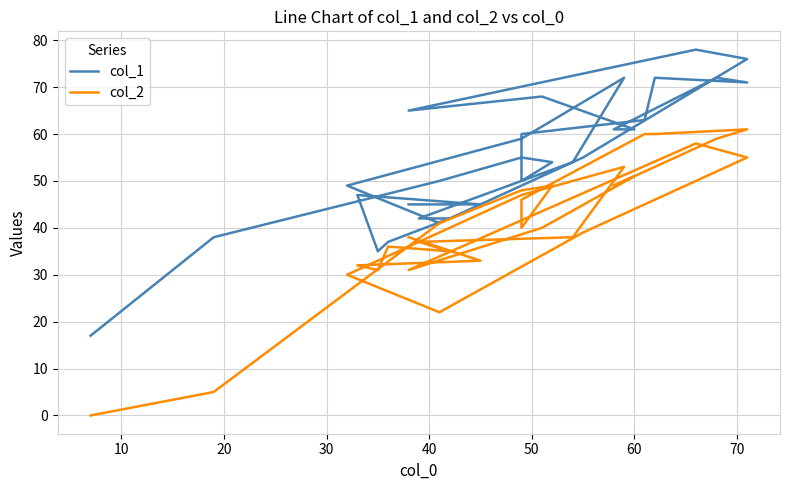

In col_2, how many points are lower than both neighbors (excluding endpoints)?

6